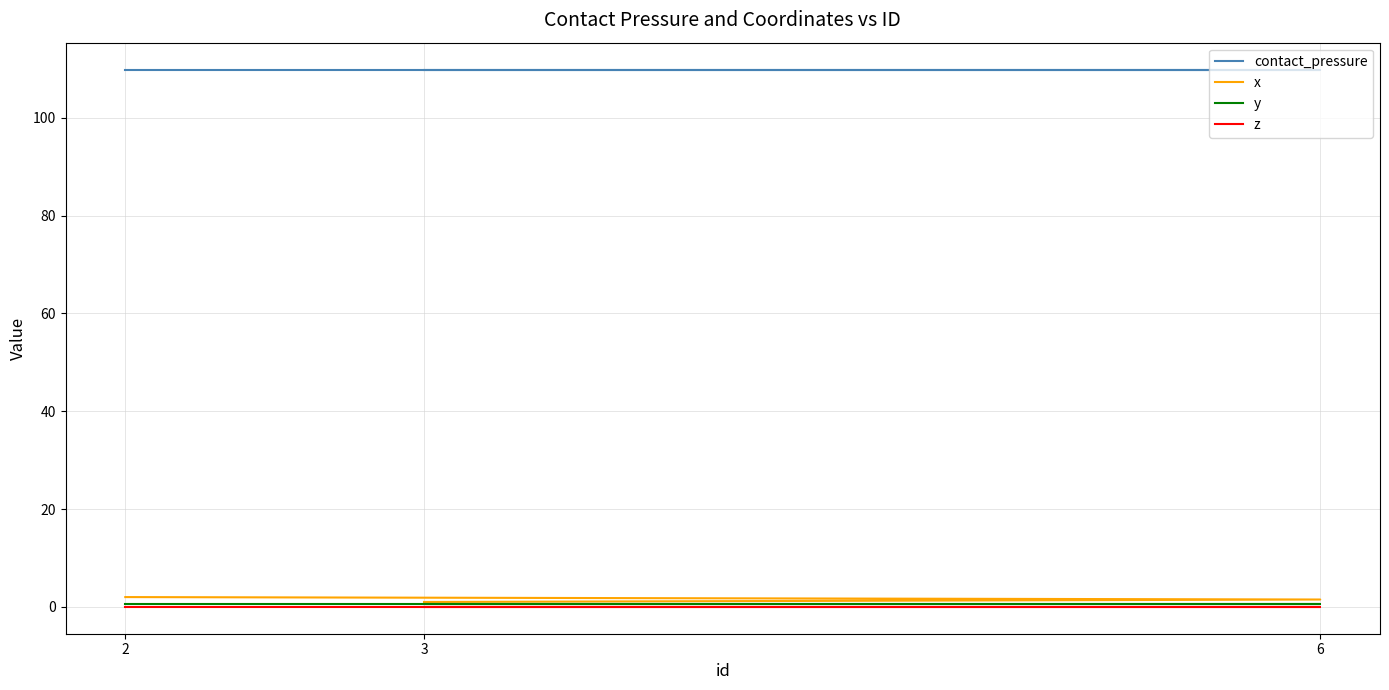

Which category has the lowest value in the y series?

3